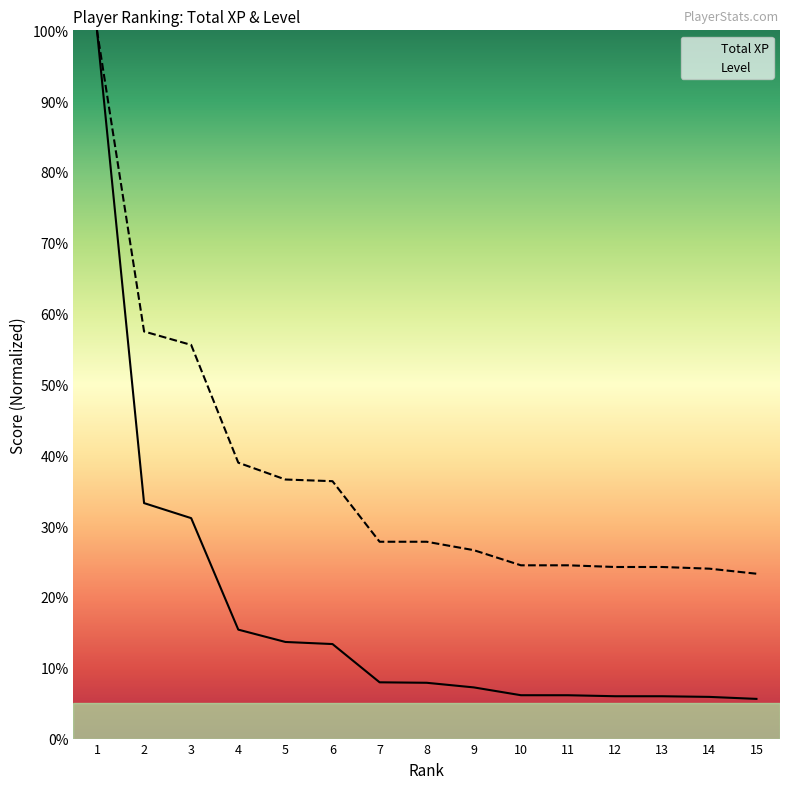

Which series has the largest total across all categories?

Level